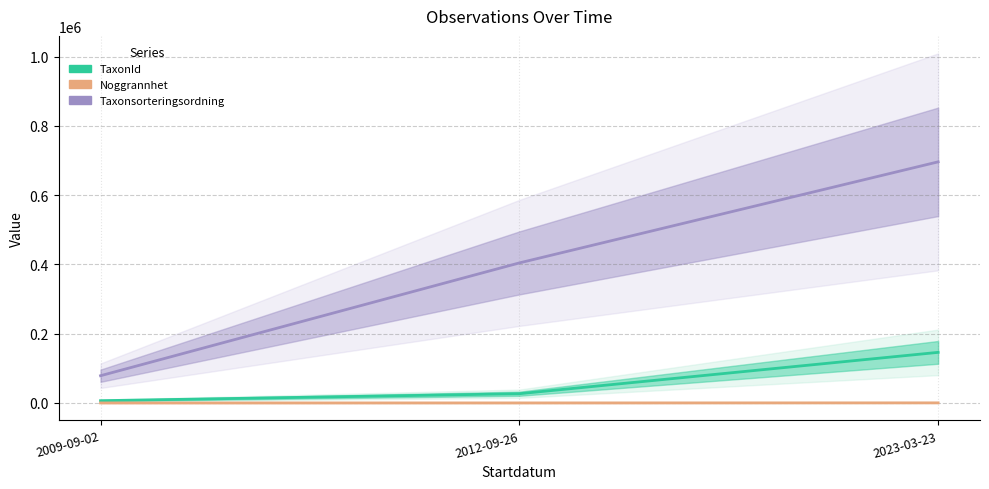

What is the lowest value of the Taxonsorteringsordning series?

78568